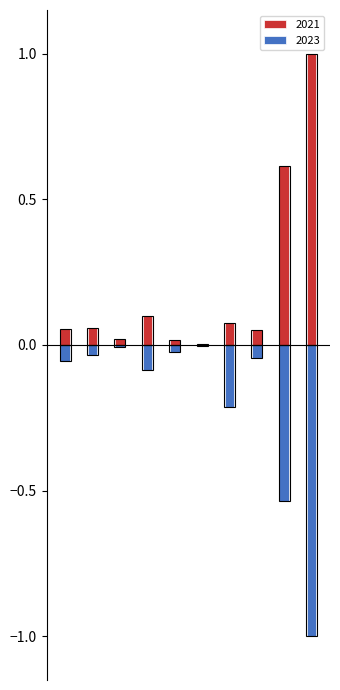

Reading left to right, what are all the values shown in this chart?

2021: 0.1	0.1	0.0	0.1	0.0	0.0	0.1	0.1	0.6	1.0
2023: -0.1	-0.0	-0.0	-0.1	-0.0	-0.0	-0.2	-0.0	-0.5	-1.0